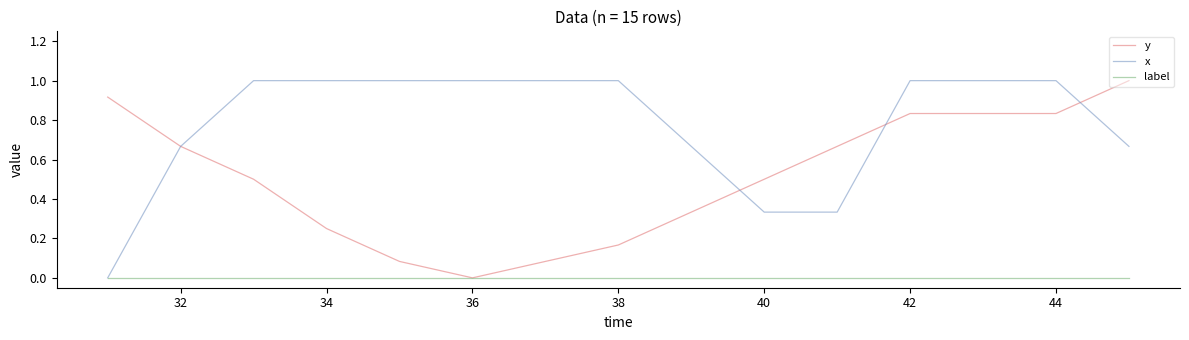

Which series has the largest total across all categories?

x